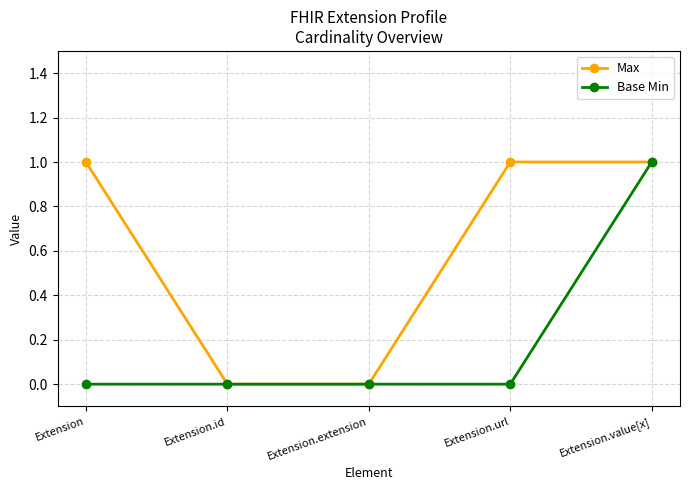

Rank the series at Extension from lowest to highest value.

Base Min, Max